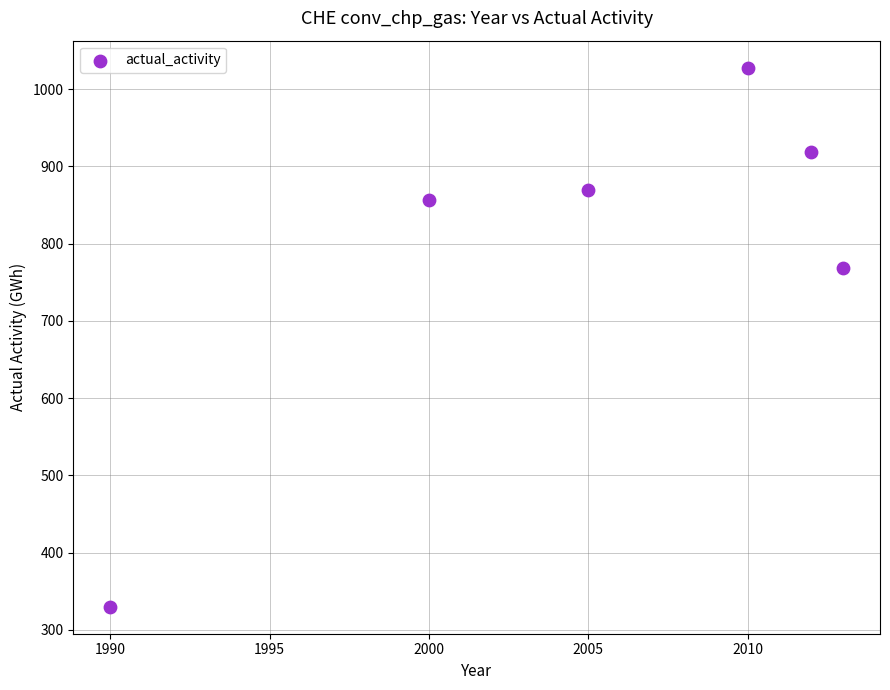

What Y value in the scatter plot is closest to 679?

769